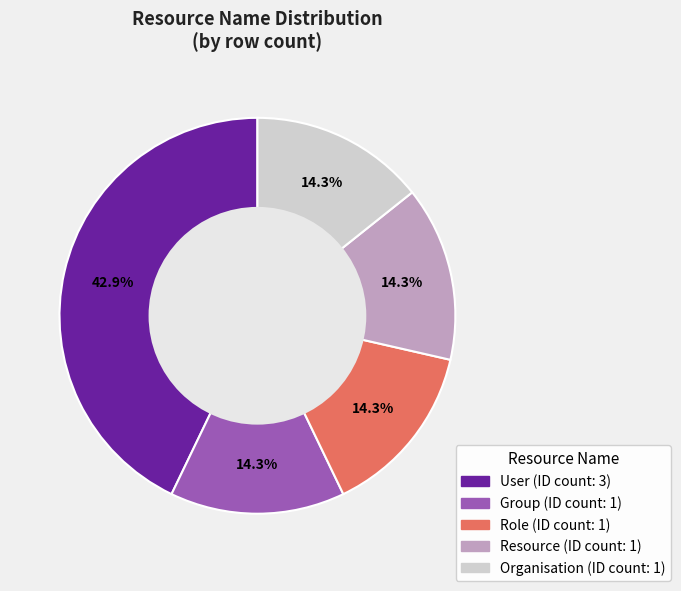

Does any single category account for the majority?

No